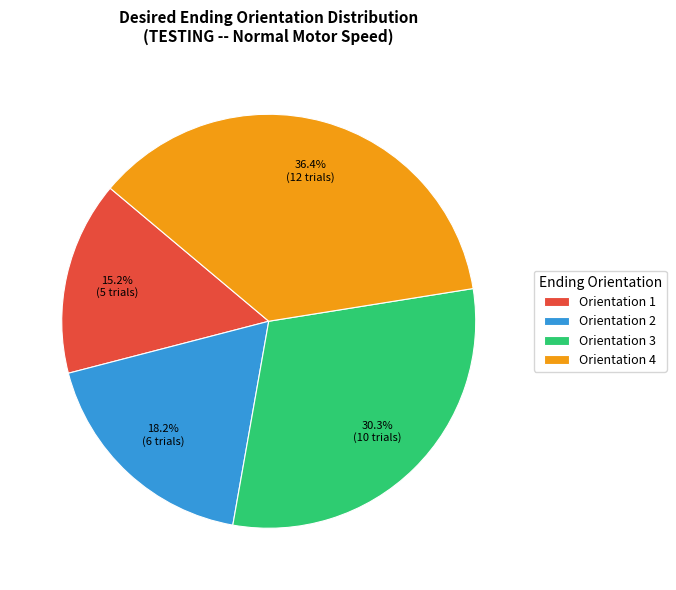

Between Orientation 2 and Orientation 3, which is larger?

Orientation 3